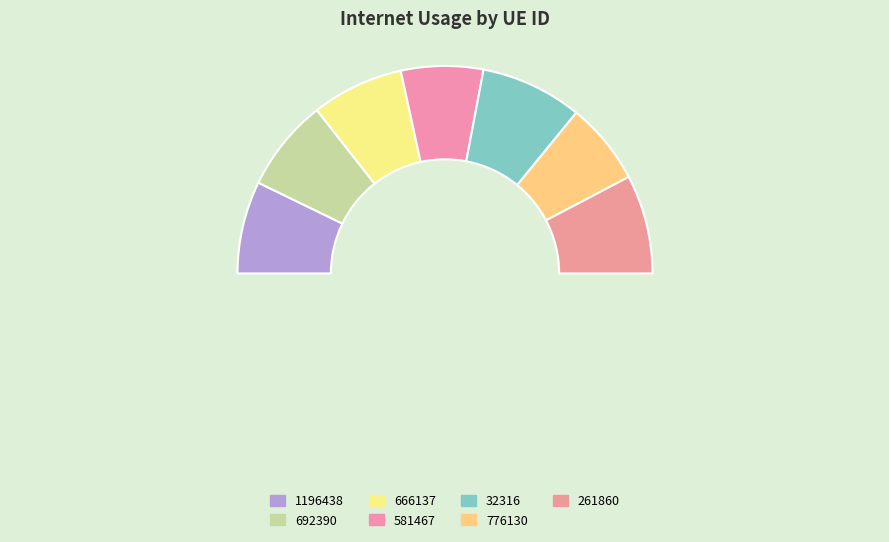

True or false: 776130 accounts for 13% of the total.

True